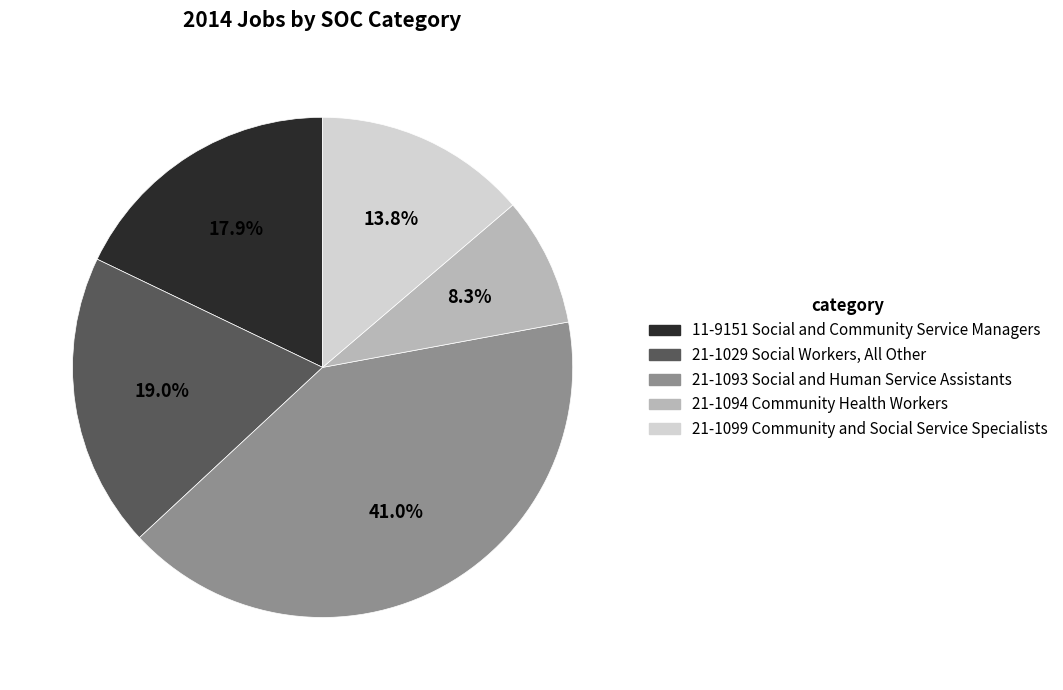

Approximately how many times larger is the value at 21-1094 Community Health Workers compared to 11-9151 Social and Community Service Managers?

0.5